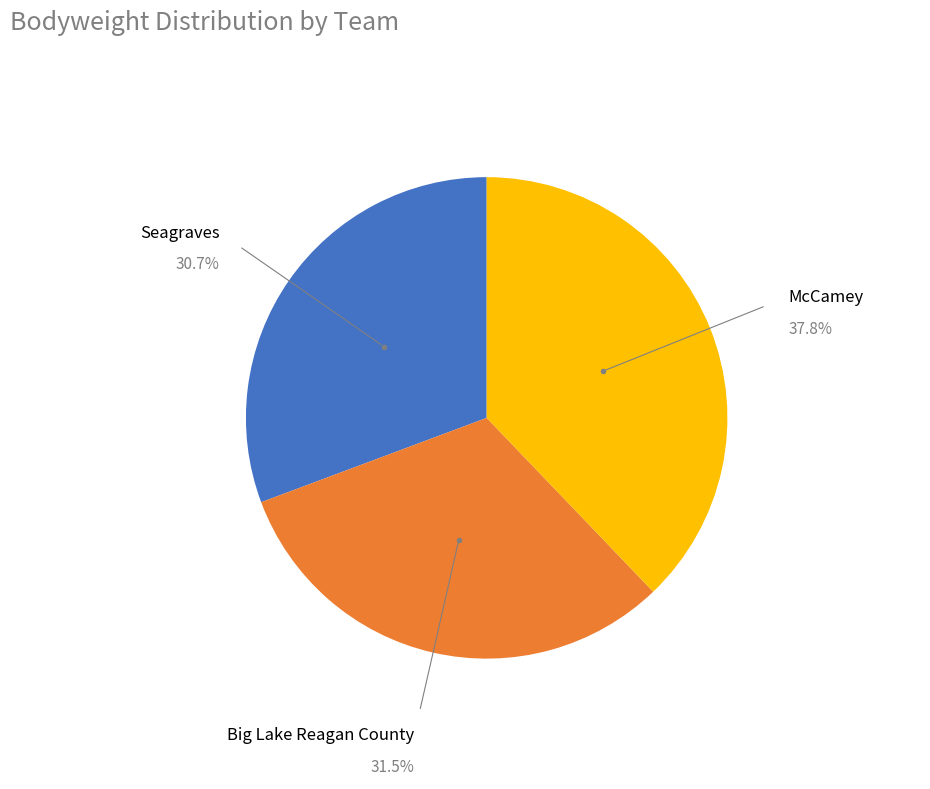

Does any single category account for the majority?

No